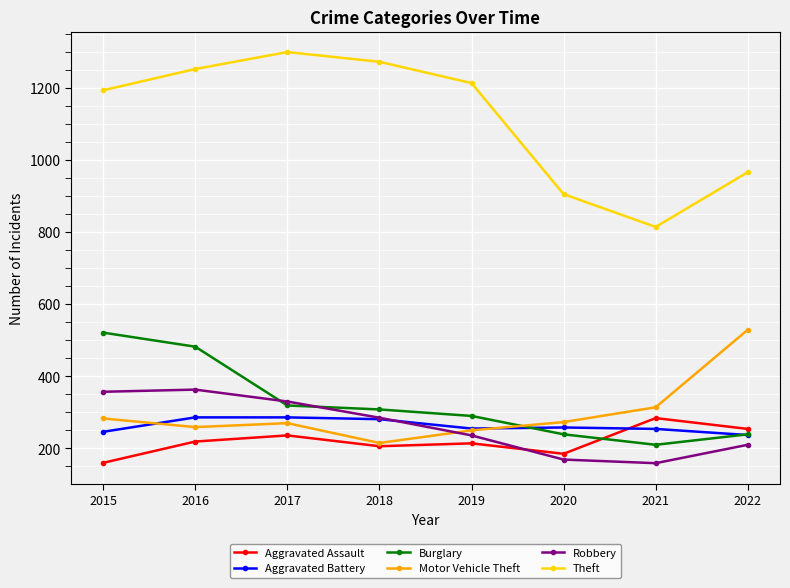

How many times do Aggravated Assault and Robbery cross each other?

1